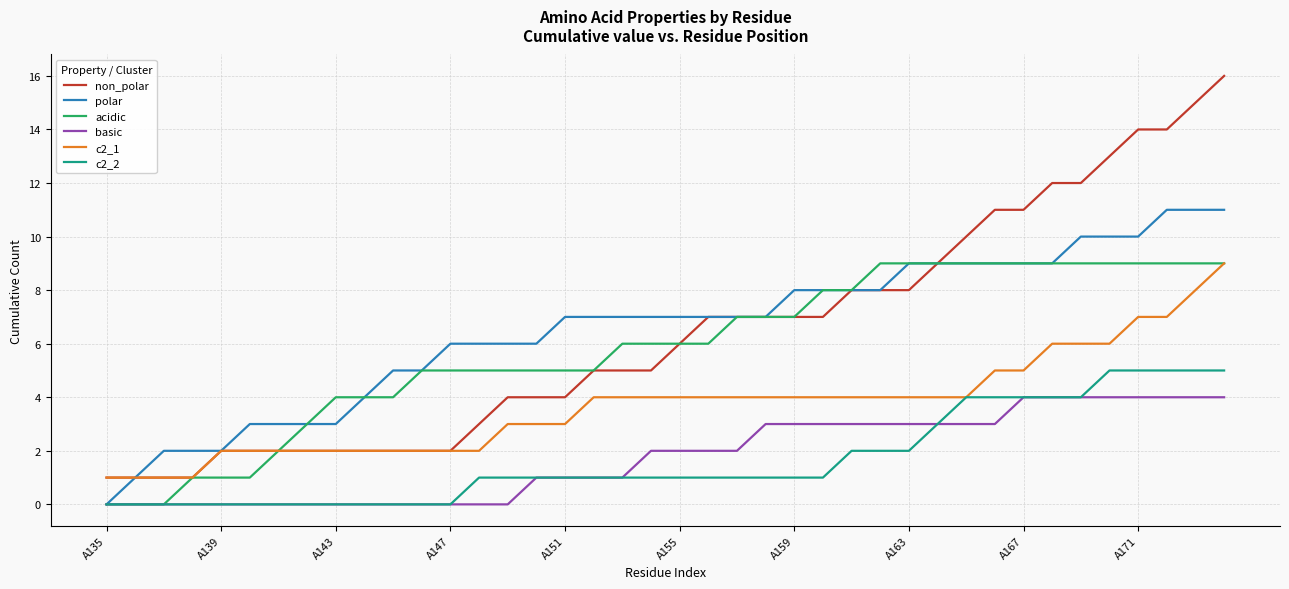

Which series has the largest range (max minus min)?

non_polar